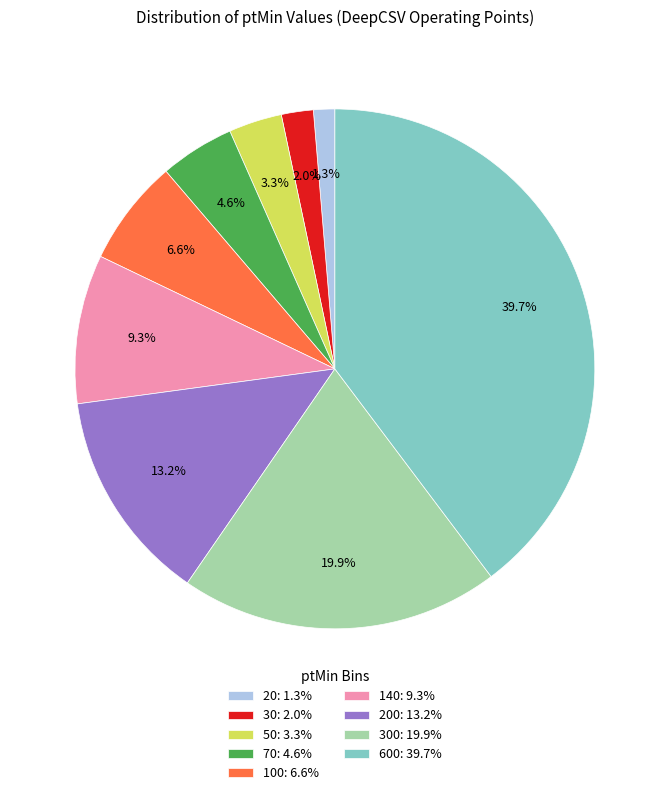

Rank the categories by value from lowest to highest.

20: 1.3%, 30: 2.0%, 50: 3.3%, 70: 4.6%, 100: 6.6%, 140: 9.3%, 200: 13.2%, 300: 19.9%, 600: 39.7%